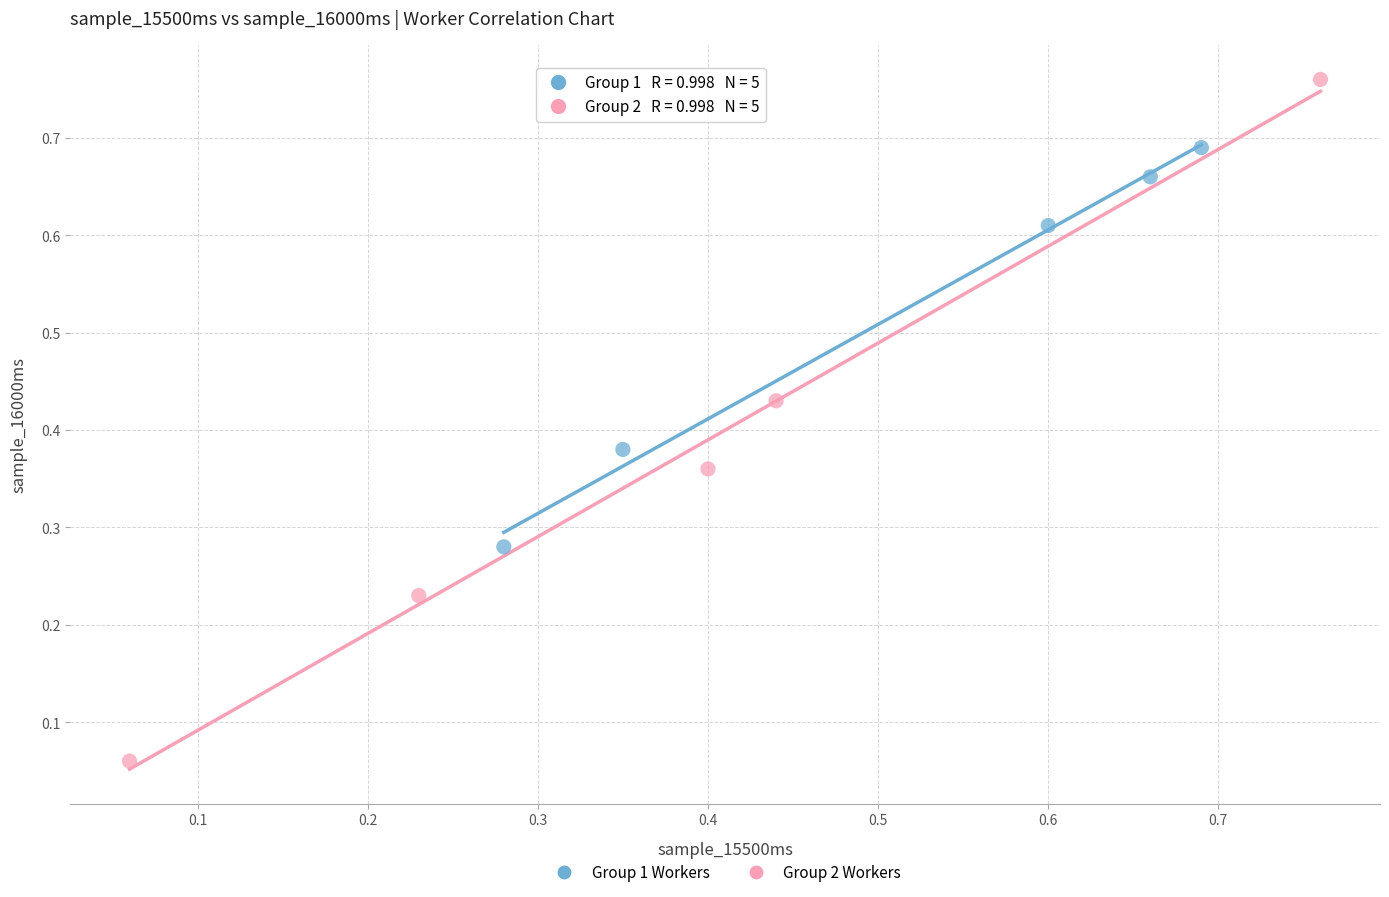

What are all the series names shown in the legend?

Group 1 Workers, Group 2 Workers